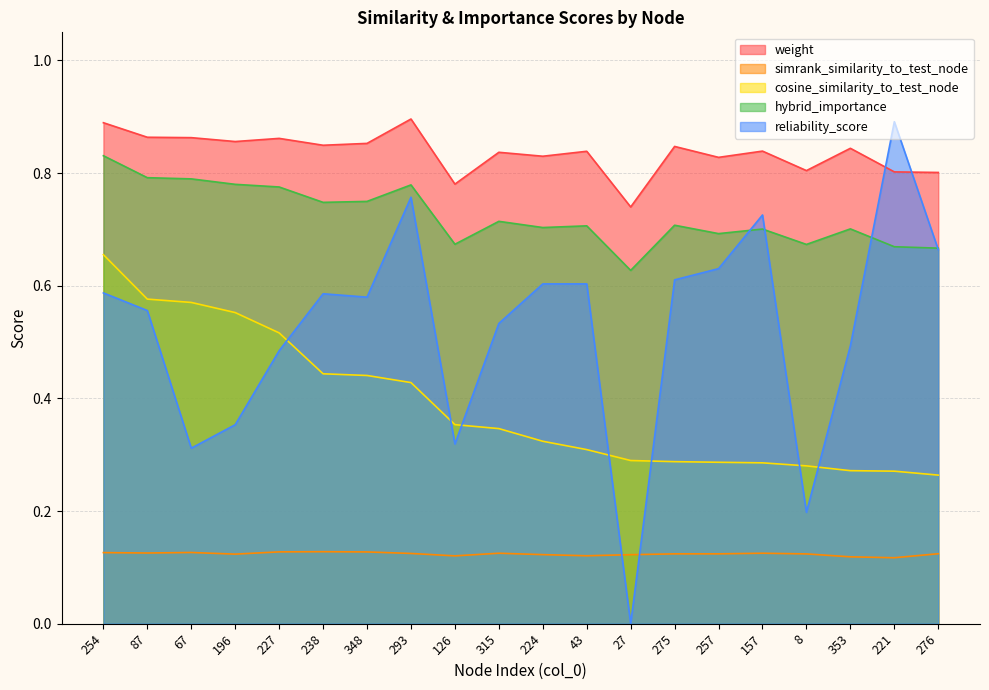

True or false: weight and simrank_similarity_to_test_node cross at least once.

False